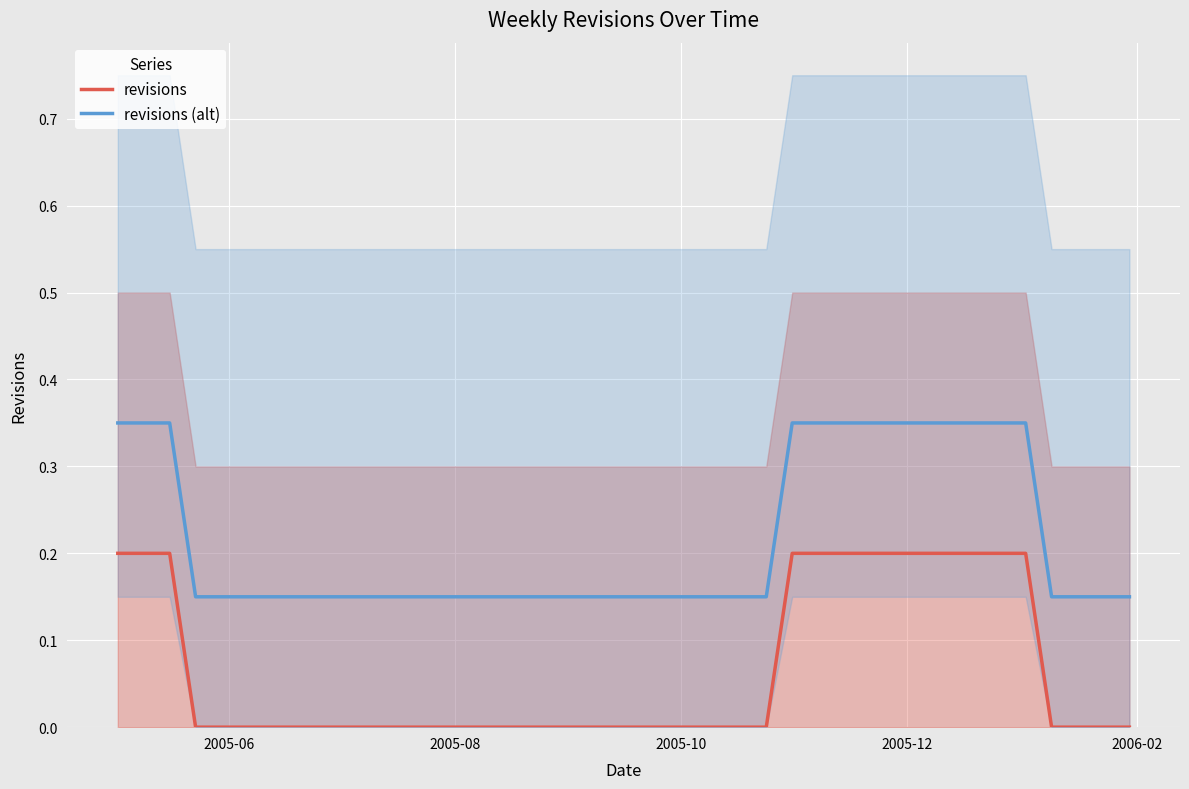

What is the maximum value shown in the chart?

0.3